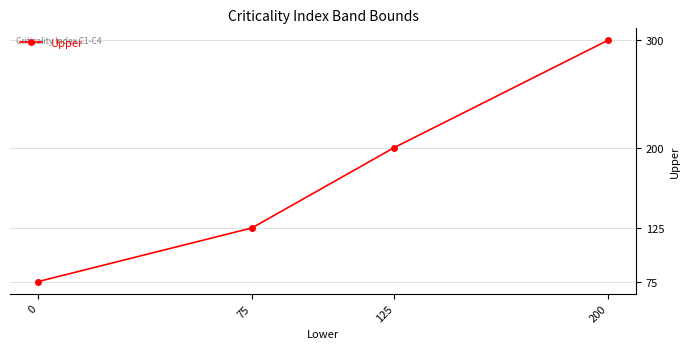

Count the values in the range 125 to 300.

3